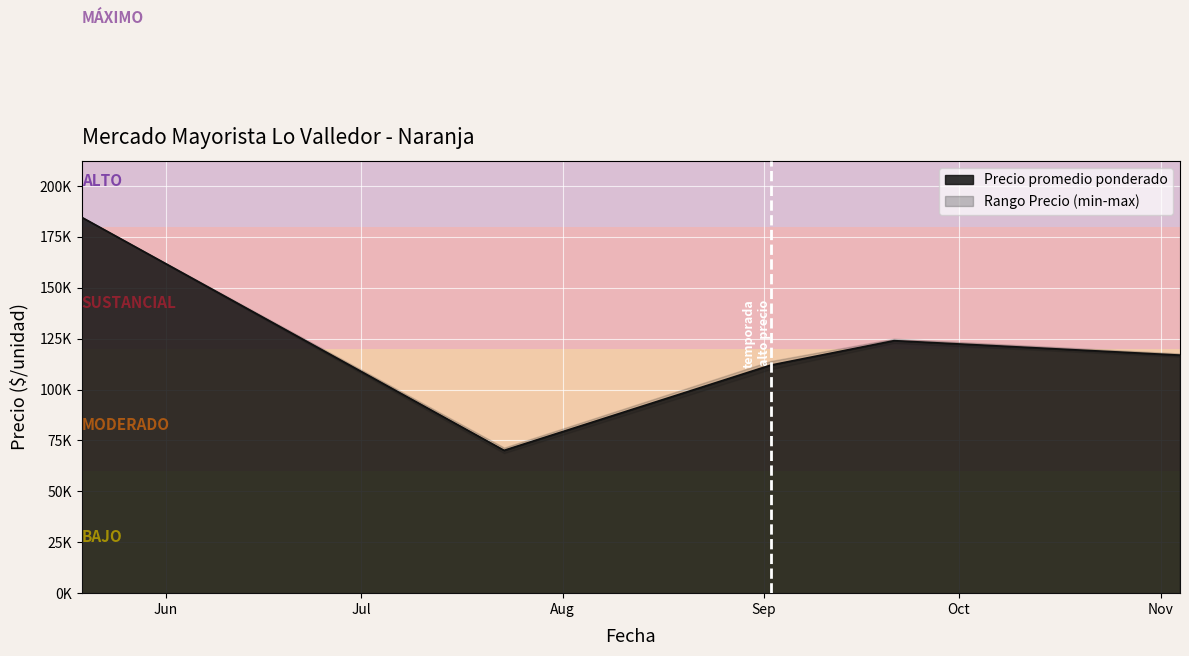

True or false: Precio minimo and Precio promedio ponderado cross at least once.

False